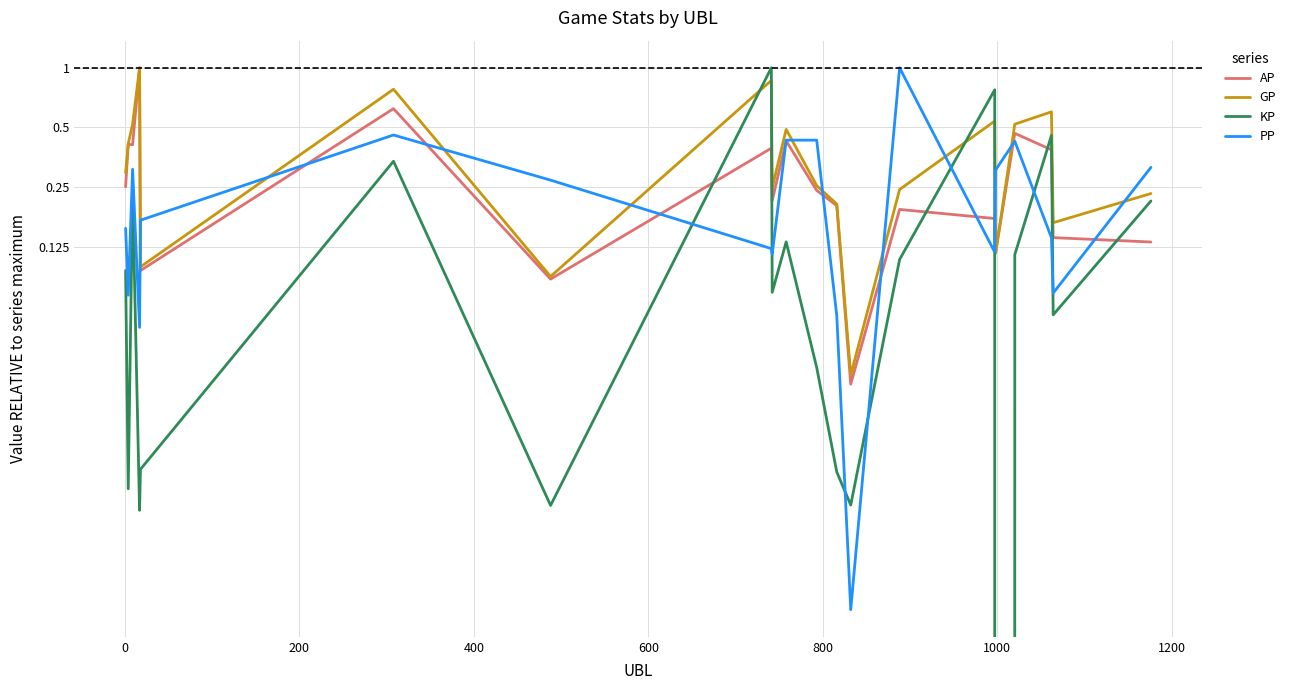

Which series has the widest spread of values?

KP